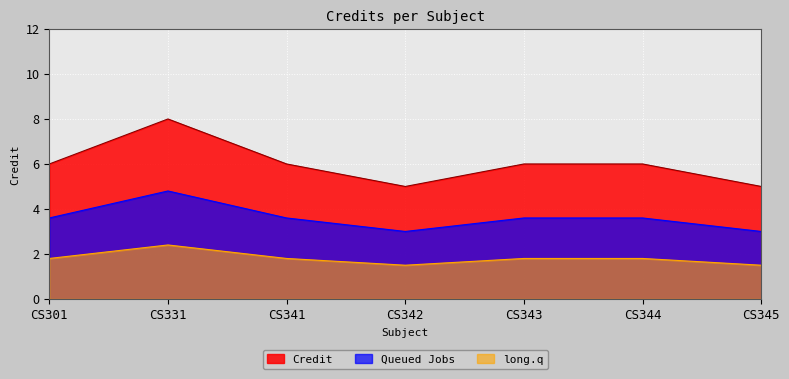

Rank the series by their average value, from highest to lowest.

Credit, Queued Jobs, long.q